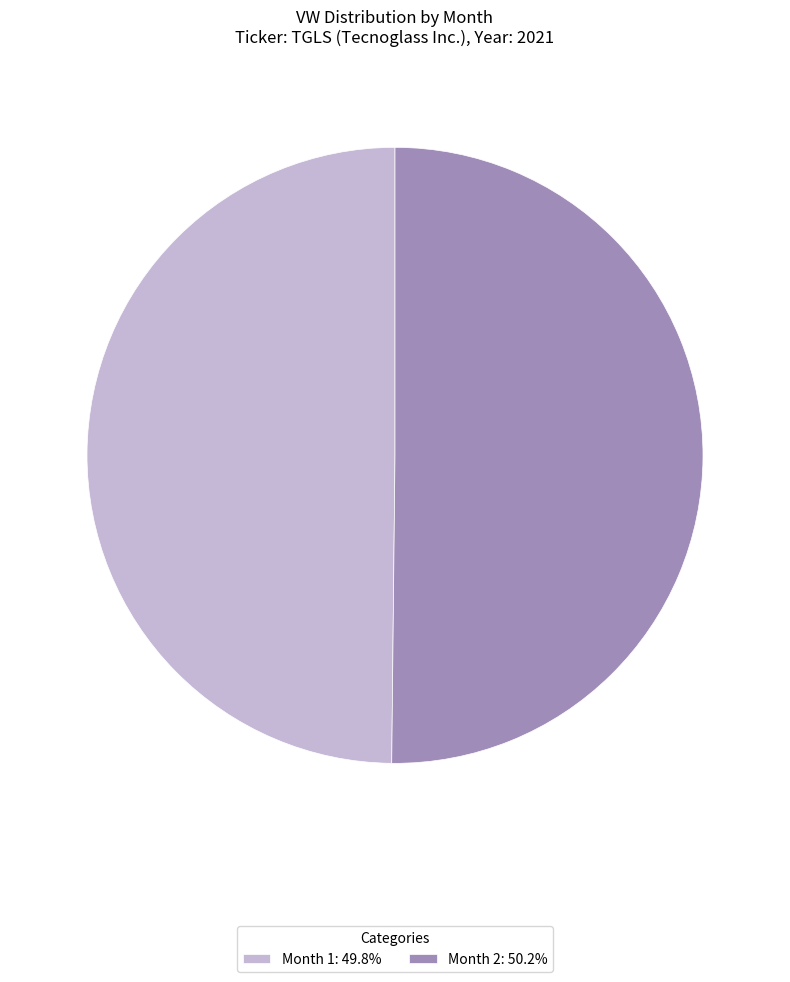

What is the ratio of the value at Month 1: 49.8% to the value at Month 2: 50.2%?

1.0